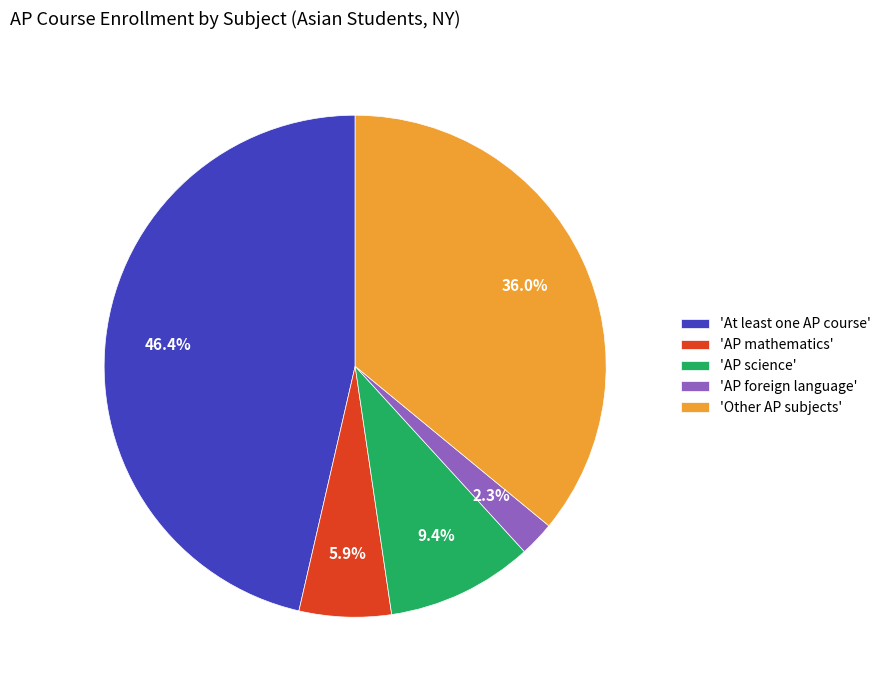

Do 'AP foreign language' and 'Other AP subjects' together represent more than half of the pie?

No